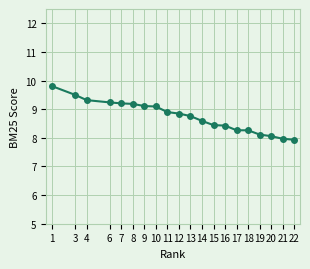

Reading right to left, what are all the values shown in this chart?

7.9	8.0	8.1	8.1	8.3	8.3	8.4	8.4	8.6	8.8	8.8	8.9	9.1	9.1	9.2	9.2	9.2	9.3	9.5	9.8